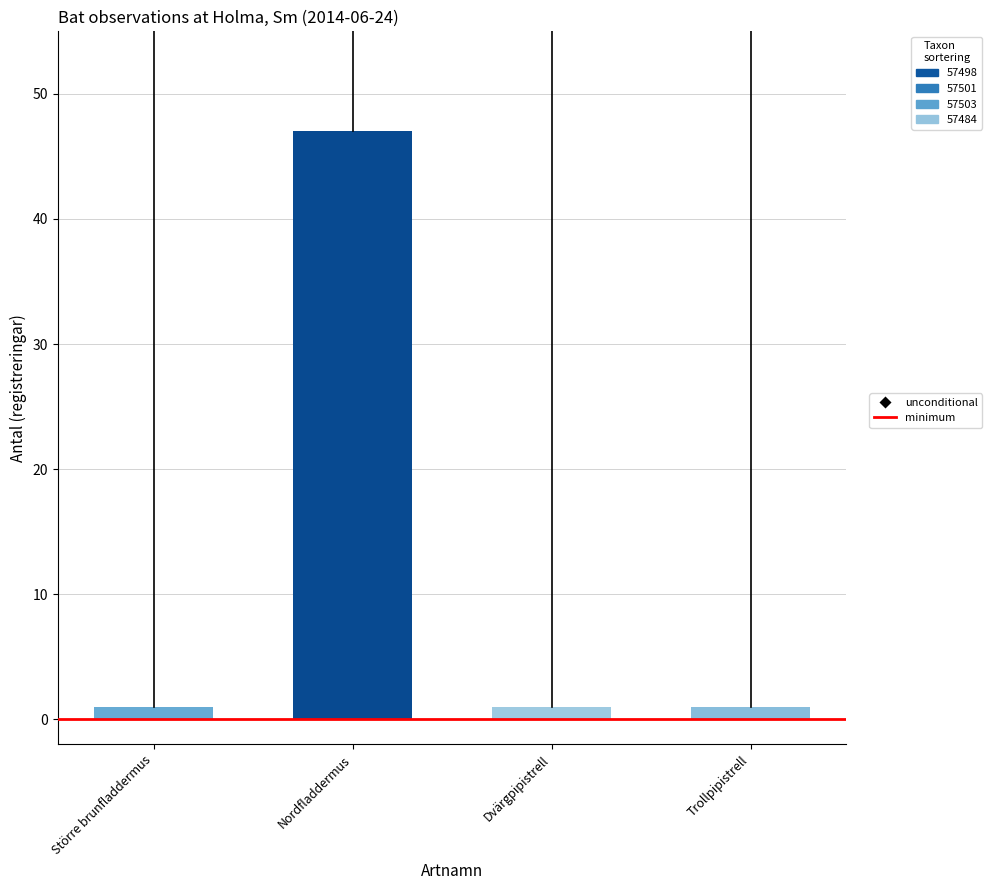

What is the ratio of the value at Större brunfladdermus to the value at Trollpipistrell?

1.0